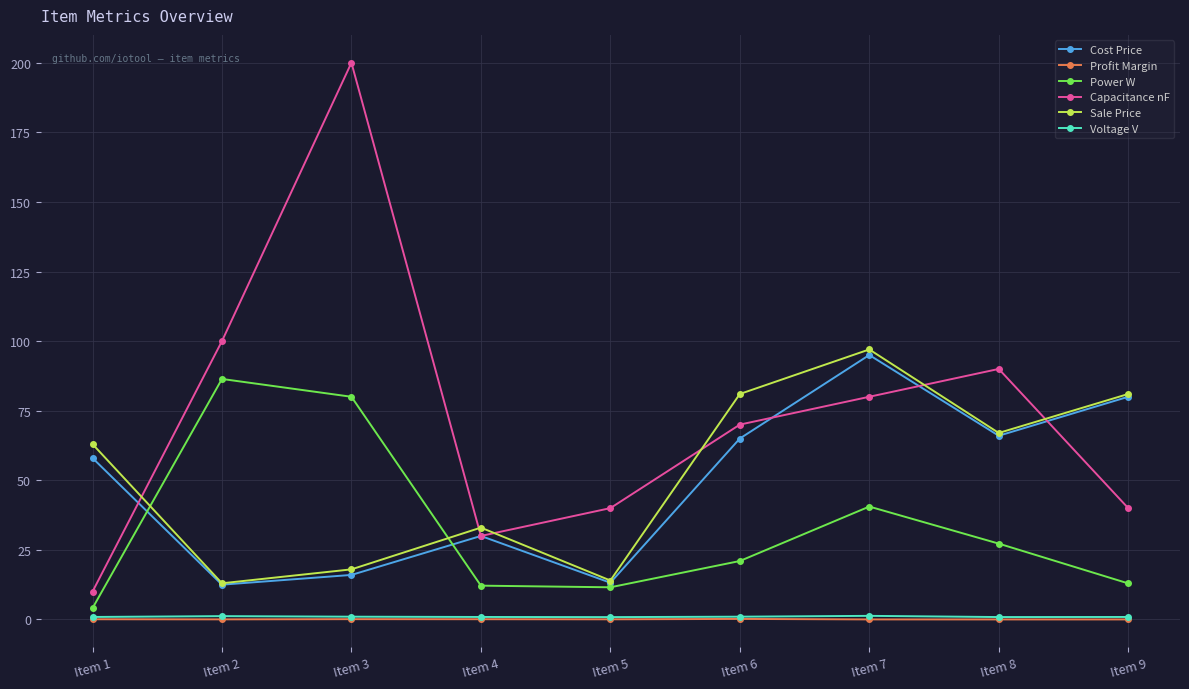

The Capacitance nF series shows 122.4 at Item 6. True or false?

False